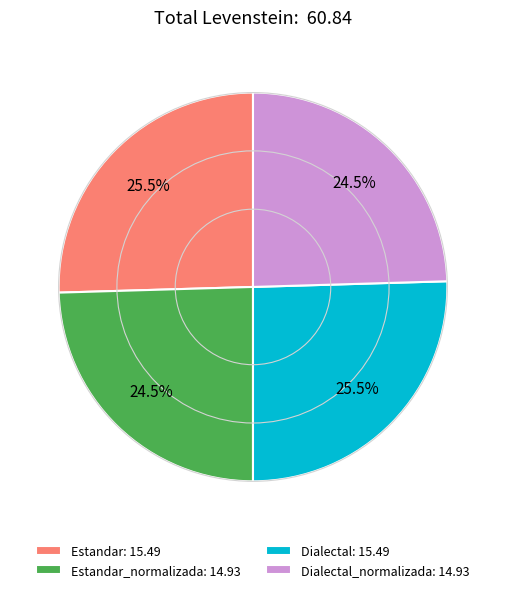

Between Dialectal_normalizada: 14.93 and Dialectal: 15.49, which is larger?

Dialectal: 15.49